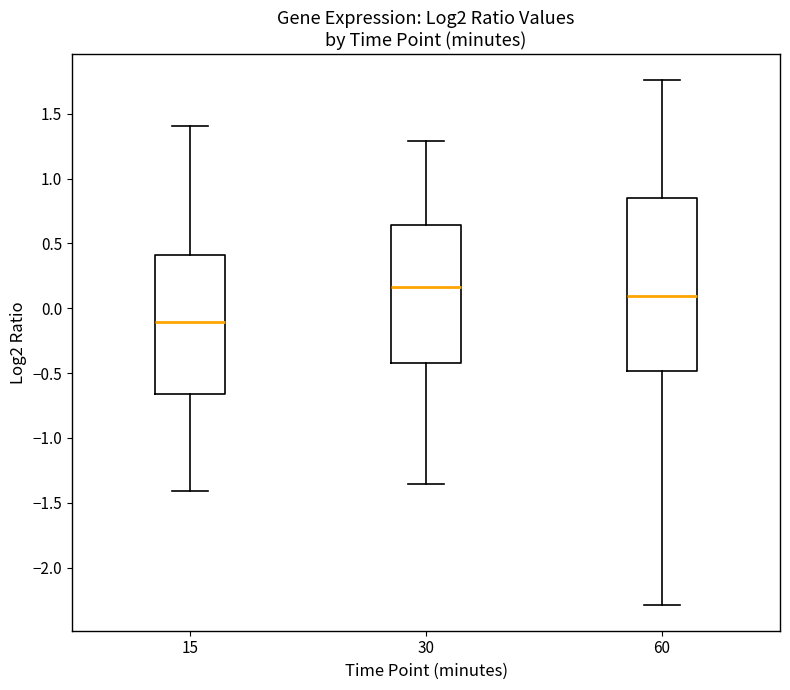

Comparing the boxes themselves (not the whiskers), which one is the tallest?

60